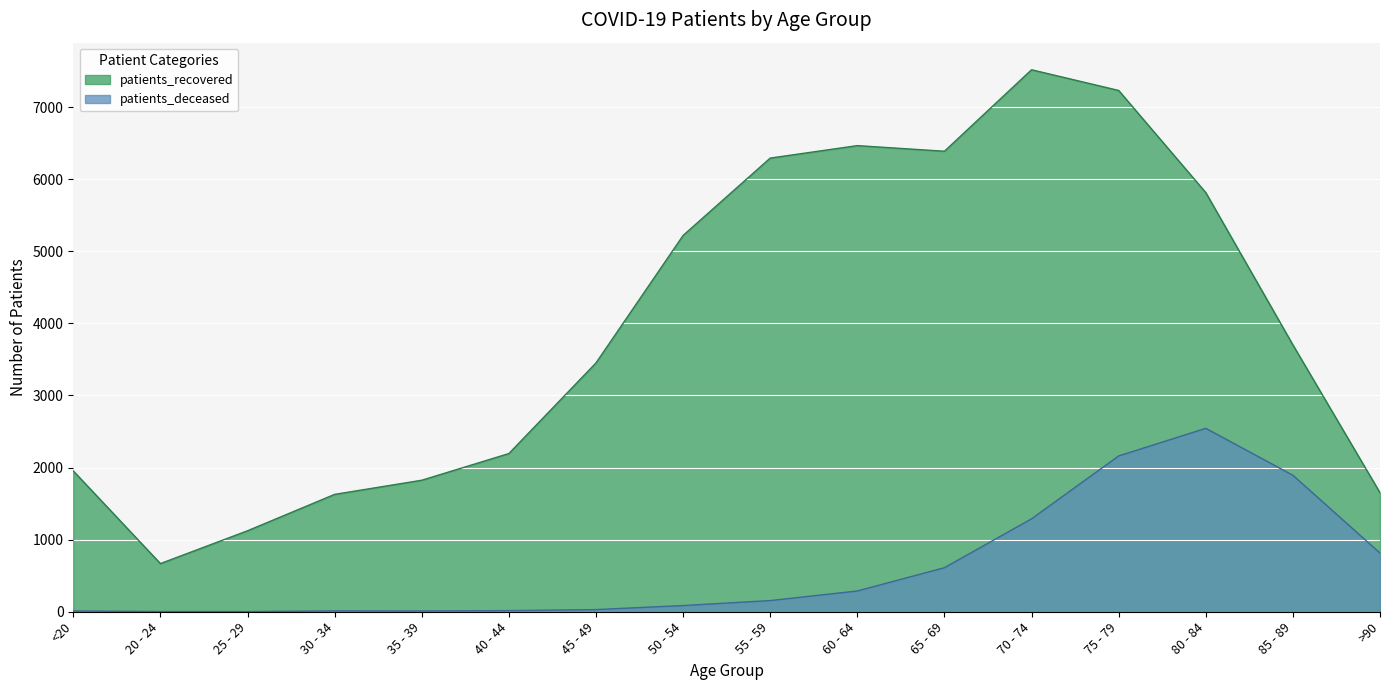

Reading right to left, what are all the values shown in this chart?

patients_recovered: >90=1650	85 - 89=3701	80 - 84=5813	75 - 79=7230	70 - 74=7517	65 - 69=6387	60 - 64=6465	55 - 59=6292	50 - 54=5219	45 - 49=3451	40 - 44=2194	35 - 39=1824	30 - 34=1628	25 - 29=1123	20 - 24=668	<20=1953
patients_deceased: >90=814	85 - 89=1893	80 - 84=2544	75 - 79=2161	70 - 74=1289	65 - 69=611	60 - 64=288	55 - 59=155	50 - 54=86	45 - 49=30	40 - 44=16	35 - 39=11	30 - 34=12	25 - 29=2	20 - 24=3	<20=11